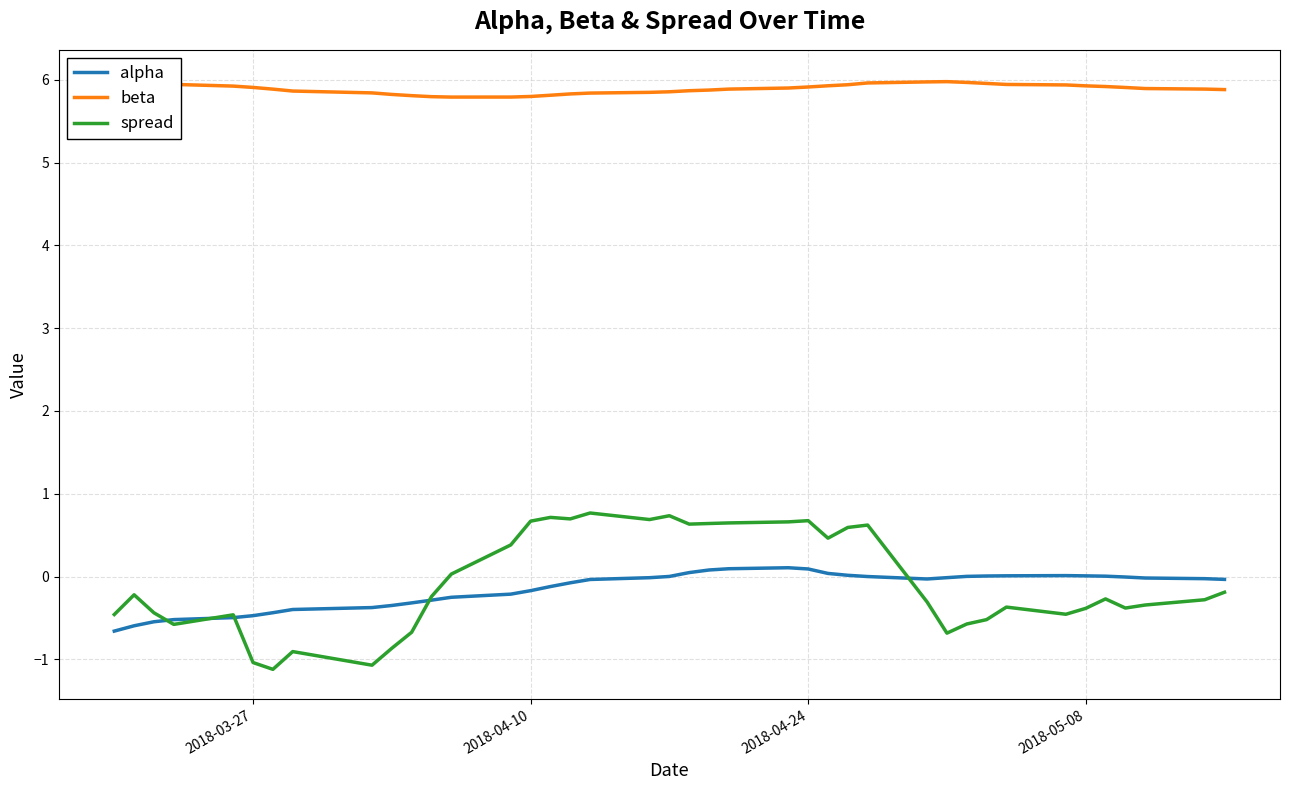

Which series has the largest range (max minus min)?

spread